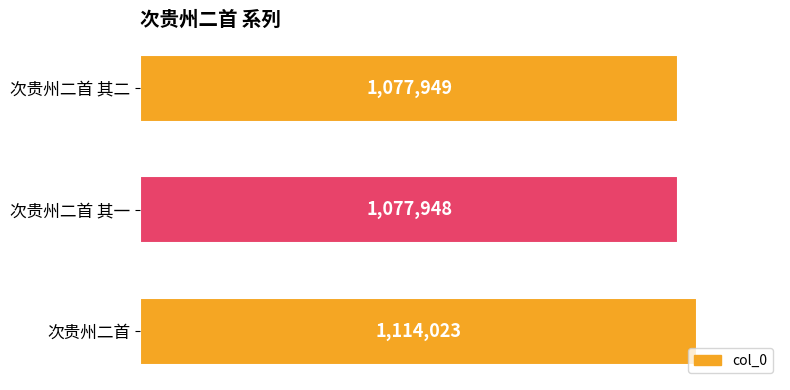

List the labels in order of value, smallest first.

次贵州二首 其一, 次贵州二首 其二, 次贵州二首